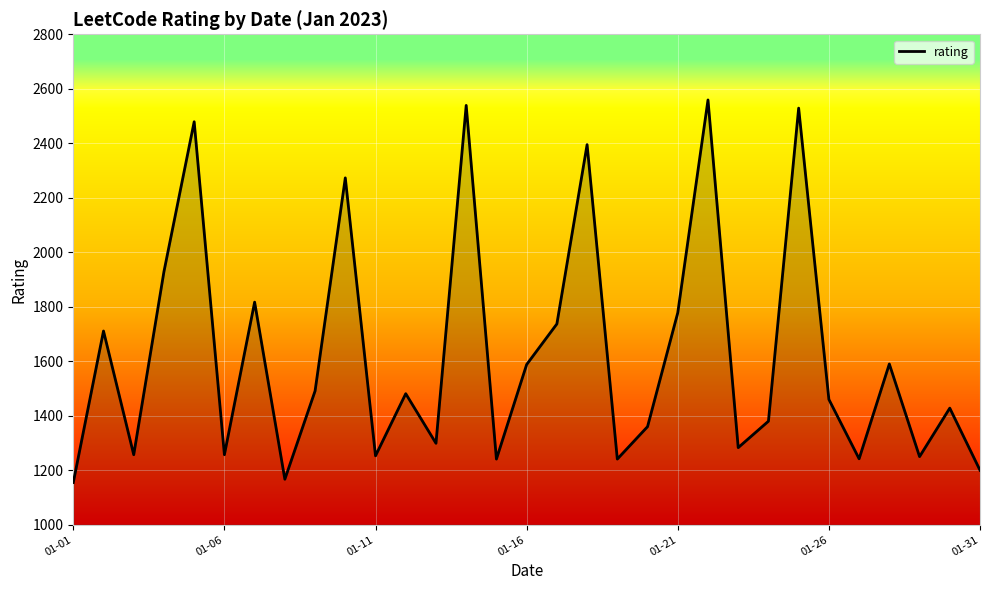

What is the minimum value shown in the chart?

1155